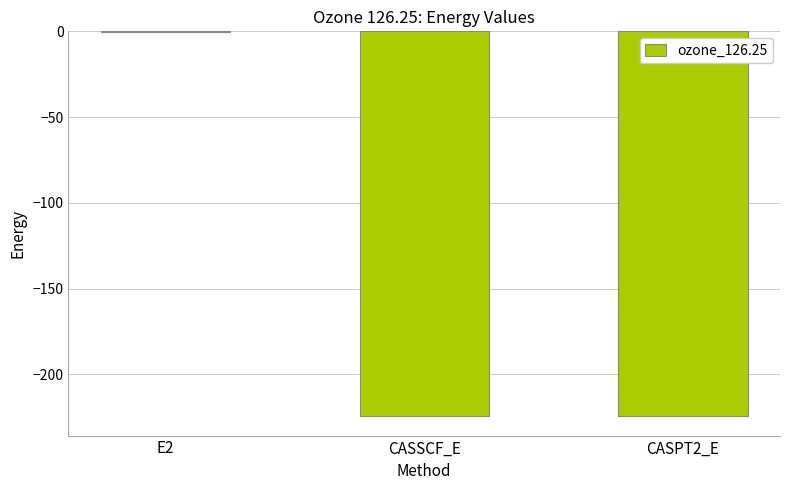

Which category has the highest value across all series?

E2